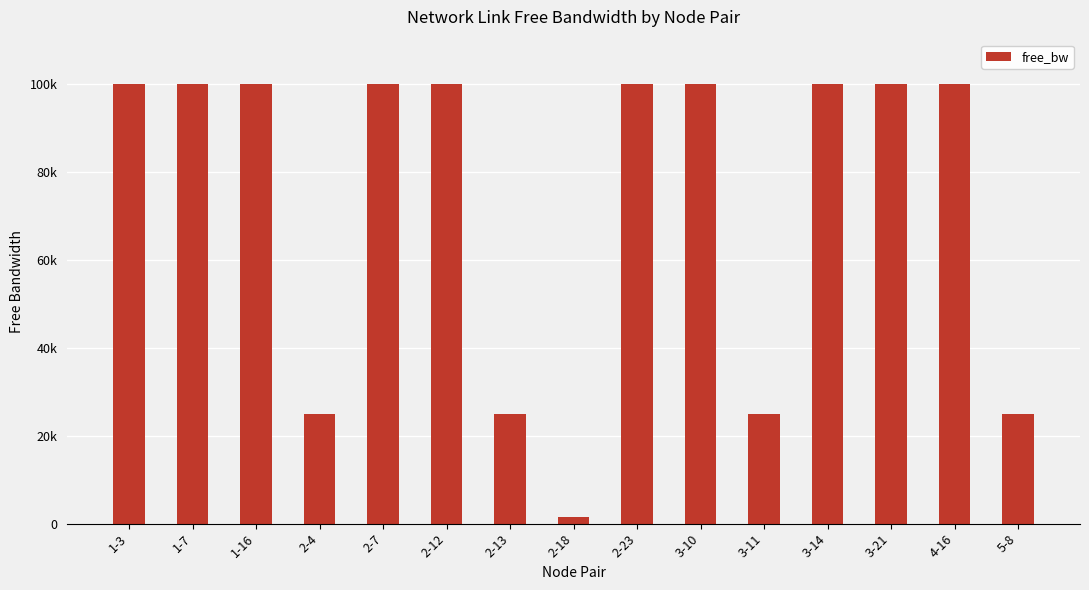

List the labels in order of value, largest first.

1-16, 3-14, 1-3, 1-7, 2-7, 2-12, 2-23, 3-10, 3-21, 4-16, 2-4, 2-13, 3-11, 5-8, 2-18